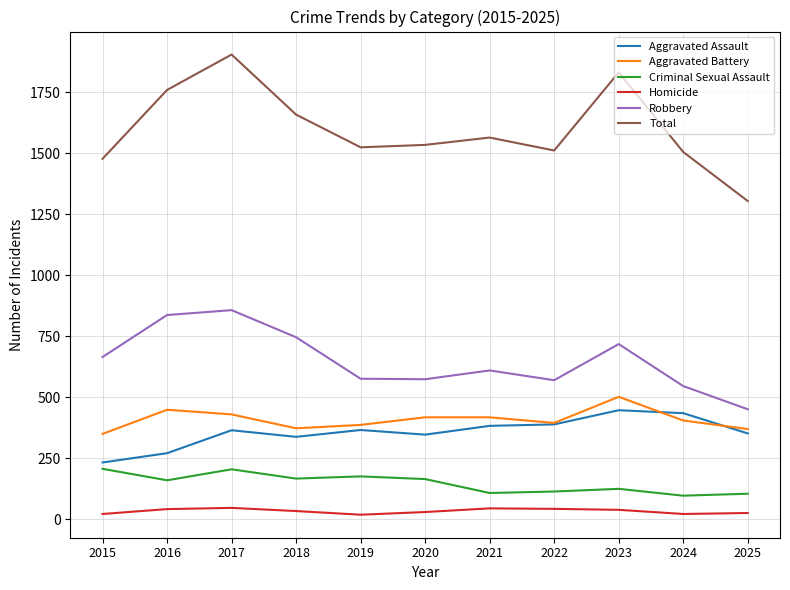

Is it true that Robbery equals 246 at 2023?

False